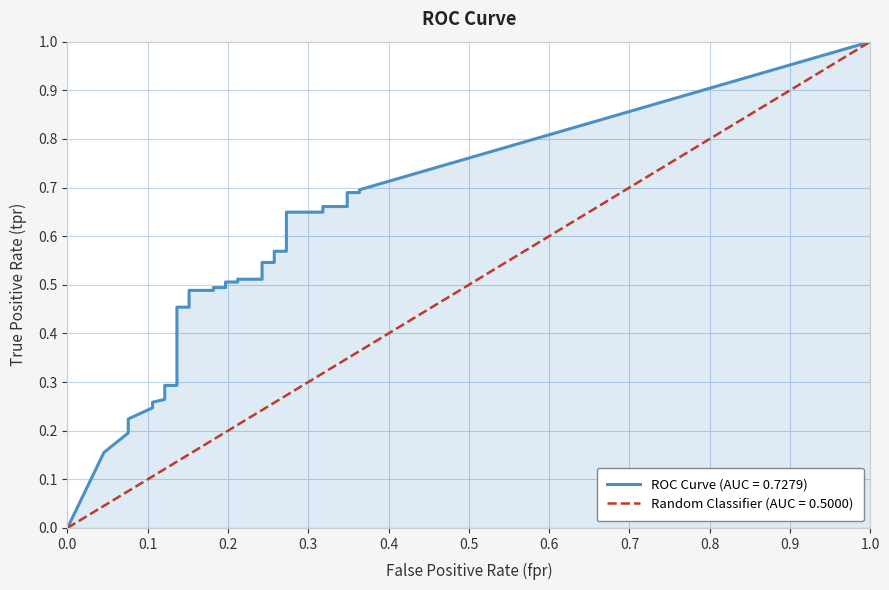

Which series has the largest range (max minus min)?

tpr